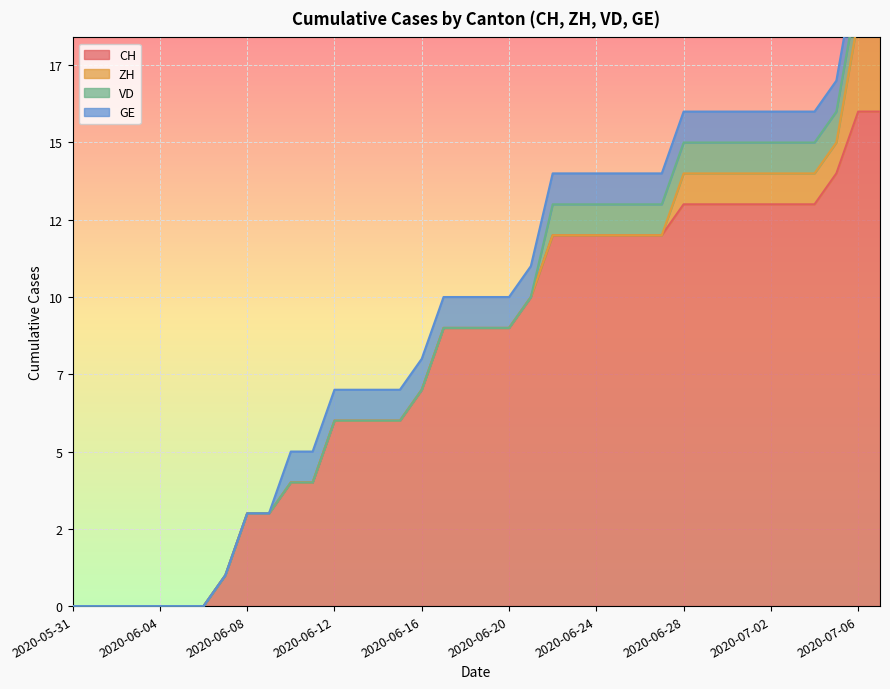

Rank the series by their maximum value, from lowest to highest.

VD, GE, ZH, CH